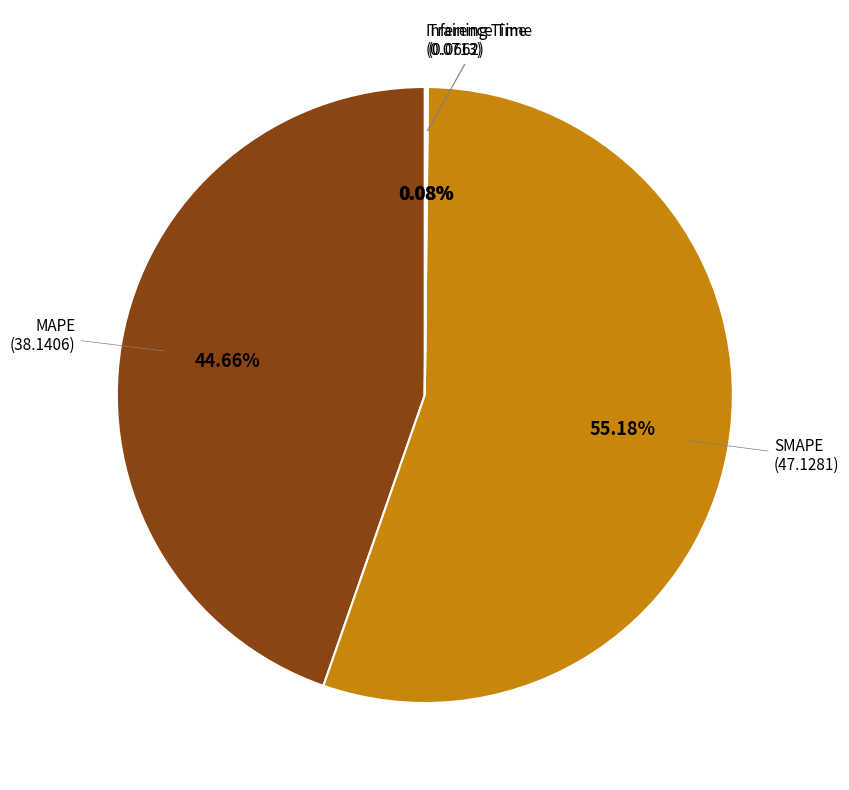

Is there a majority slice in this chart?

Yes